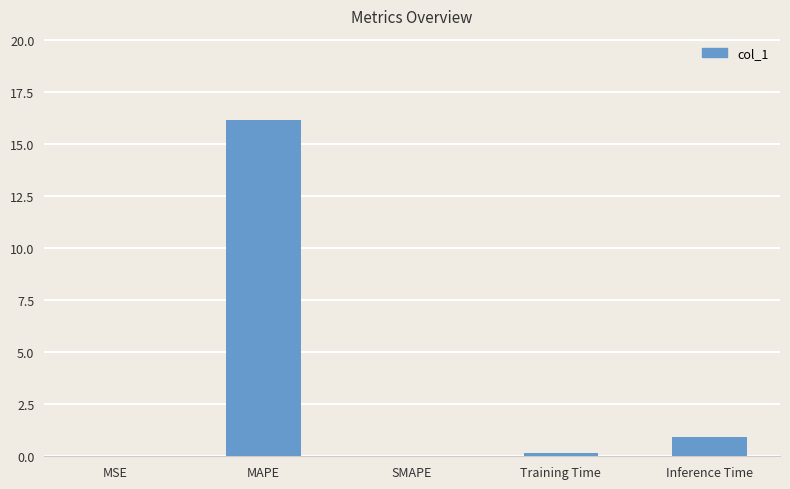

At which label is the value closest to 8?

Inference Time